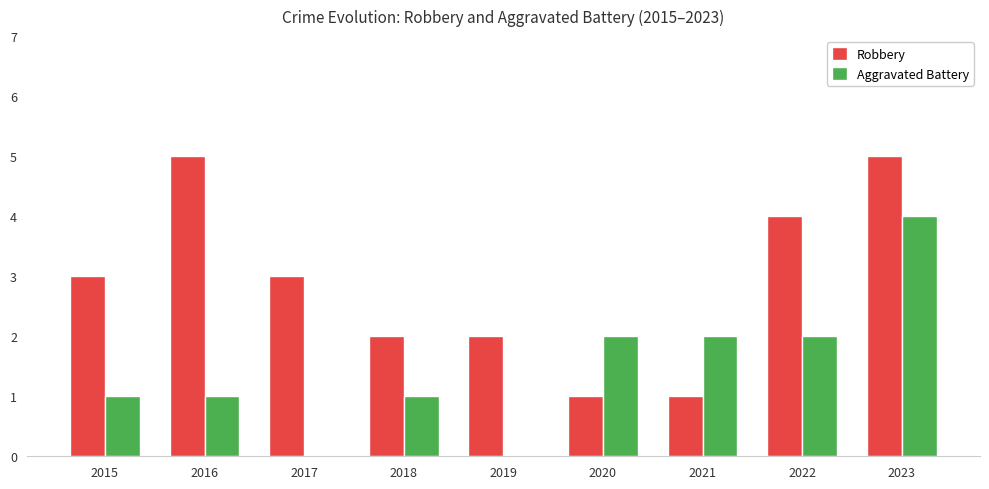

The Aggravated Battery series shows 7 at 2023. True or false?

False